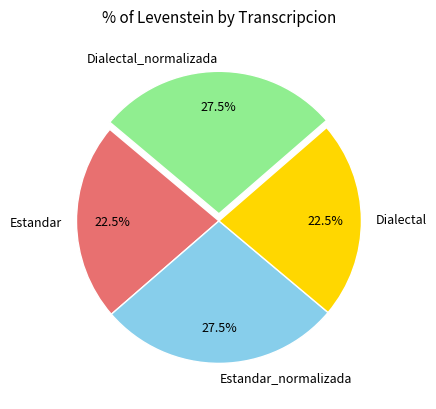

Does Dialectal represent more than half of the total?

No